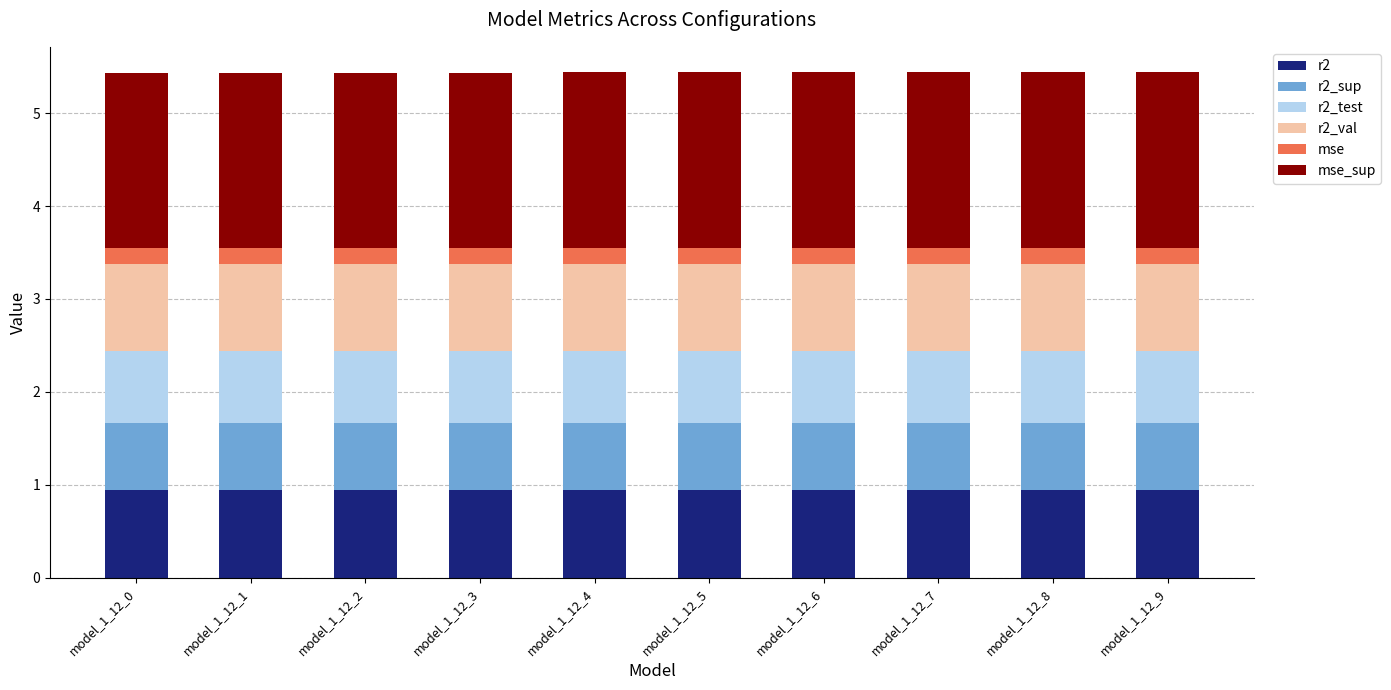

The value of r2 at model_1_12_0 is 0.4. True or false?

False